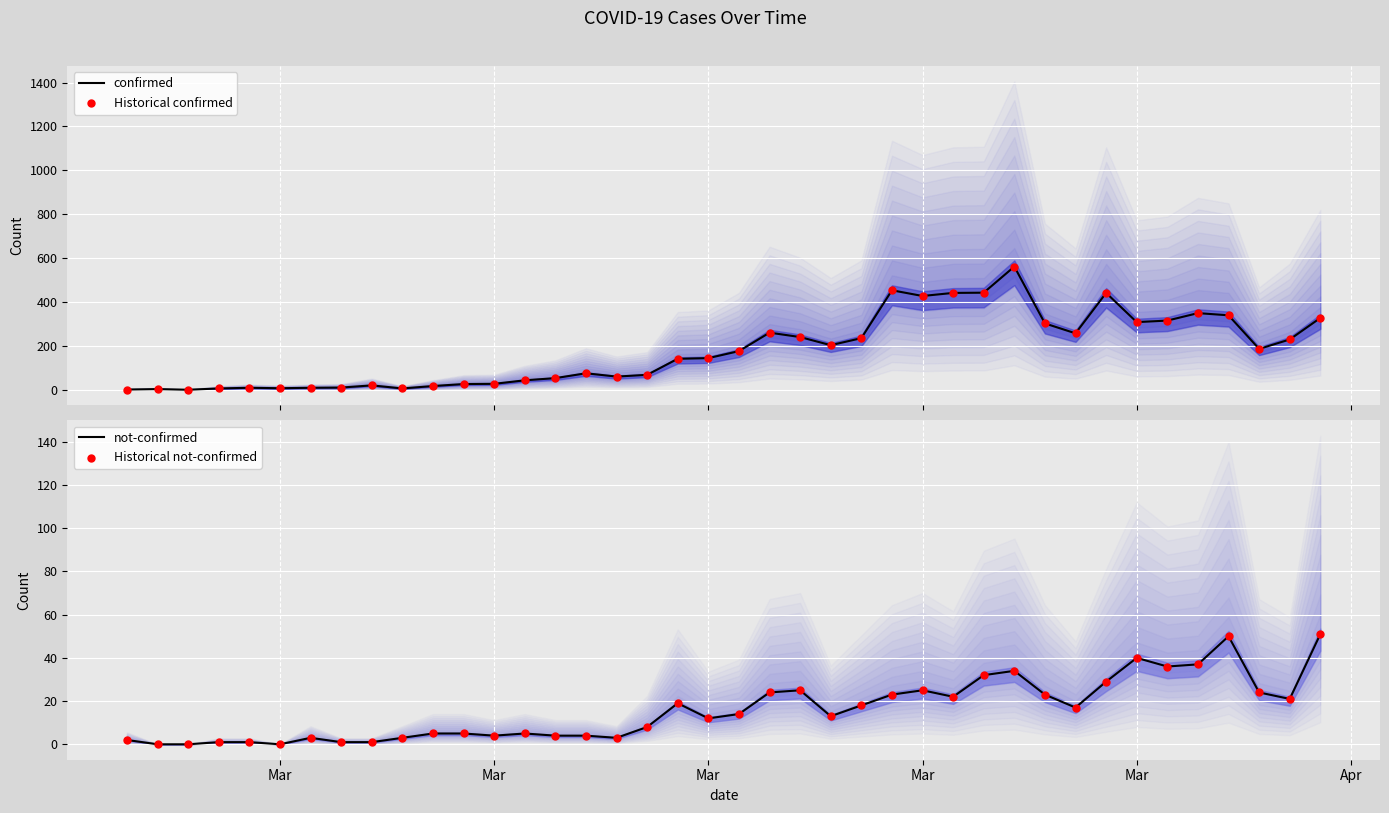

What is the highest value of the confirmed series?

562